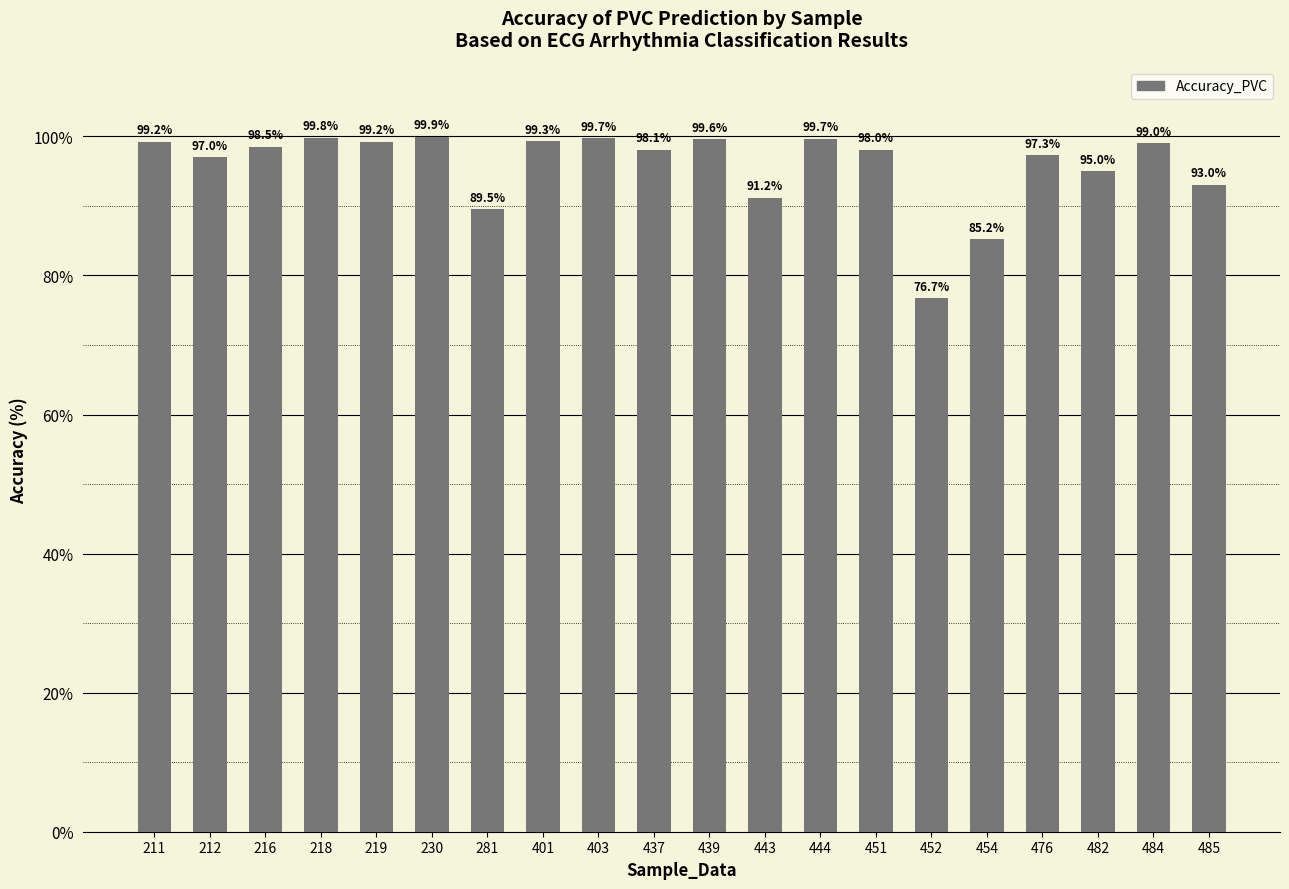

Is it true that the value at 439 is 31.2?

False